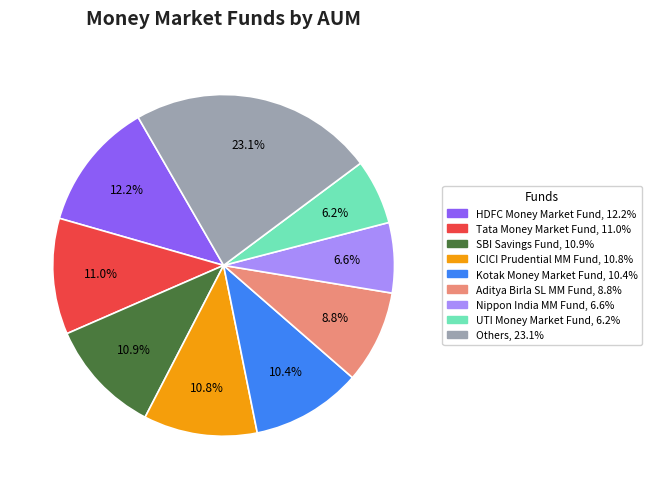

Is there a majority slice in this chart?

No